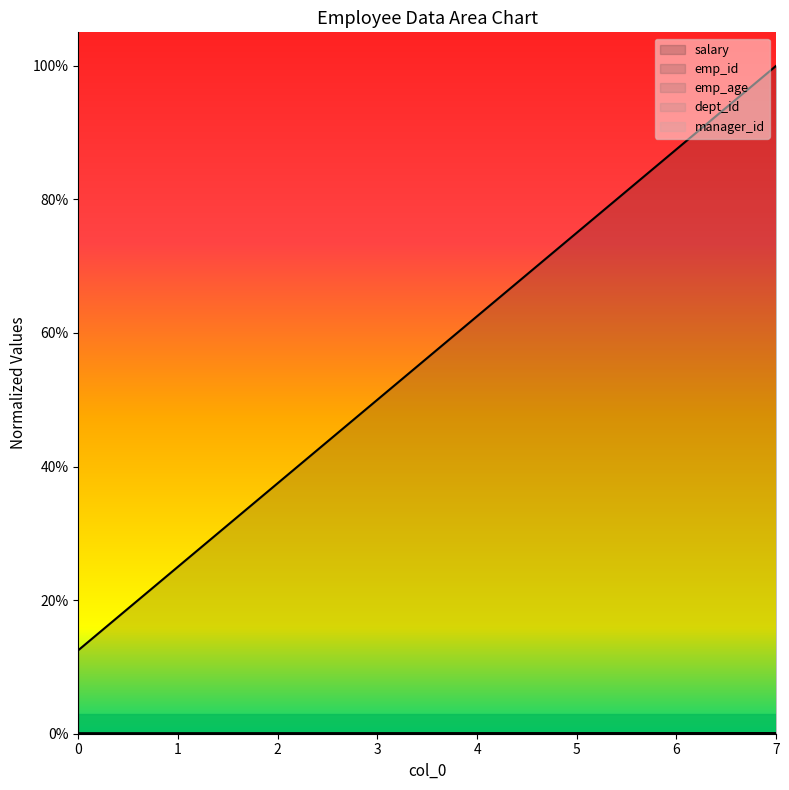

Reading left to right, extract all data points from this chart.

emp_id: 0=0.1	1=0.2	2=0.4	3=0.5	4=0.6	5=0.8	6=0.9	7=1.0
salary: 0=0.0	1=0.0	2=0.0	3=0.0	4=0.0	5=0.0	6=0.0	7=0.0
emp_age: 0=0.0	1=0.0	2=0.0	3=0.0	4=0.0	5=0.0	6=0.0	7=0.0
dept_id: 0=0.0	1=0.0	2=0.0	3=0.0	4=0.0	5=0.0	6=0.0	7=0.0
manager_id: 0=0.0	1=0.0	2=0.0	3=0.0	4=0.0	5=0.0	6=0.0	7=0.0